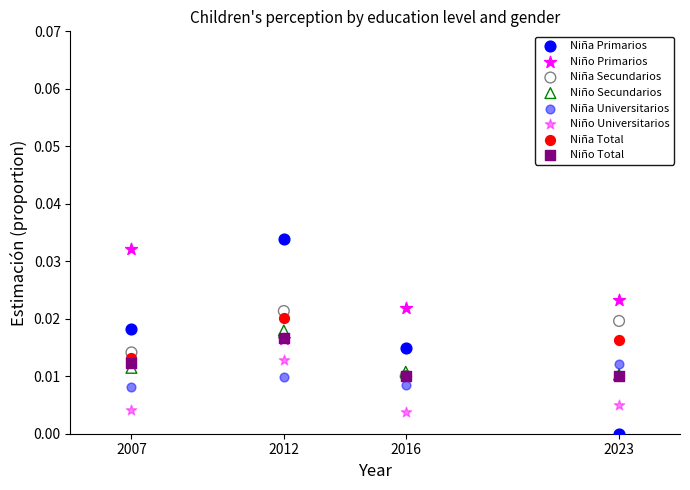

What are all the series names shown in the legend?

Niña Primarios, Niño Primarios, Niña Secundarios, Niño Secundarios, Niña Universitarios, Niño Universitarios, Niña Total, Niño Total